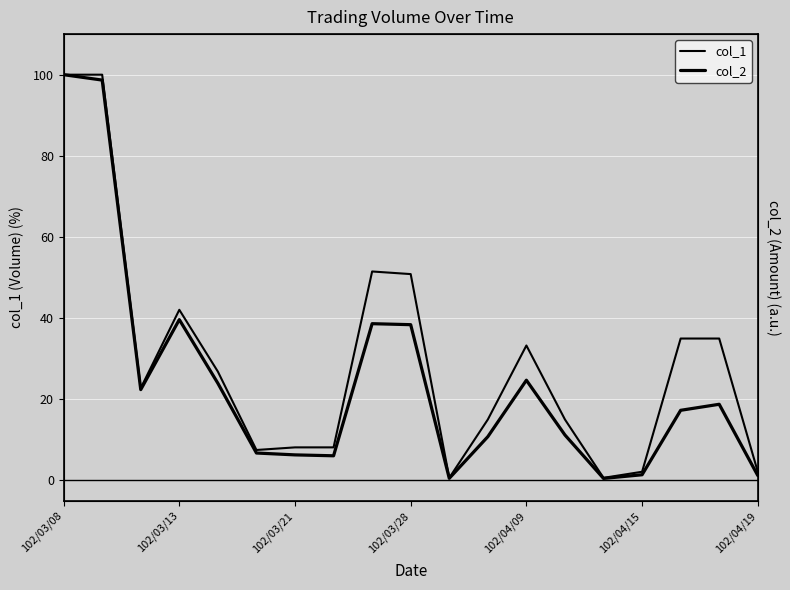

How many lines are shown in the chart?

2